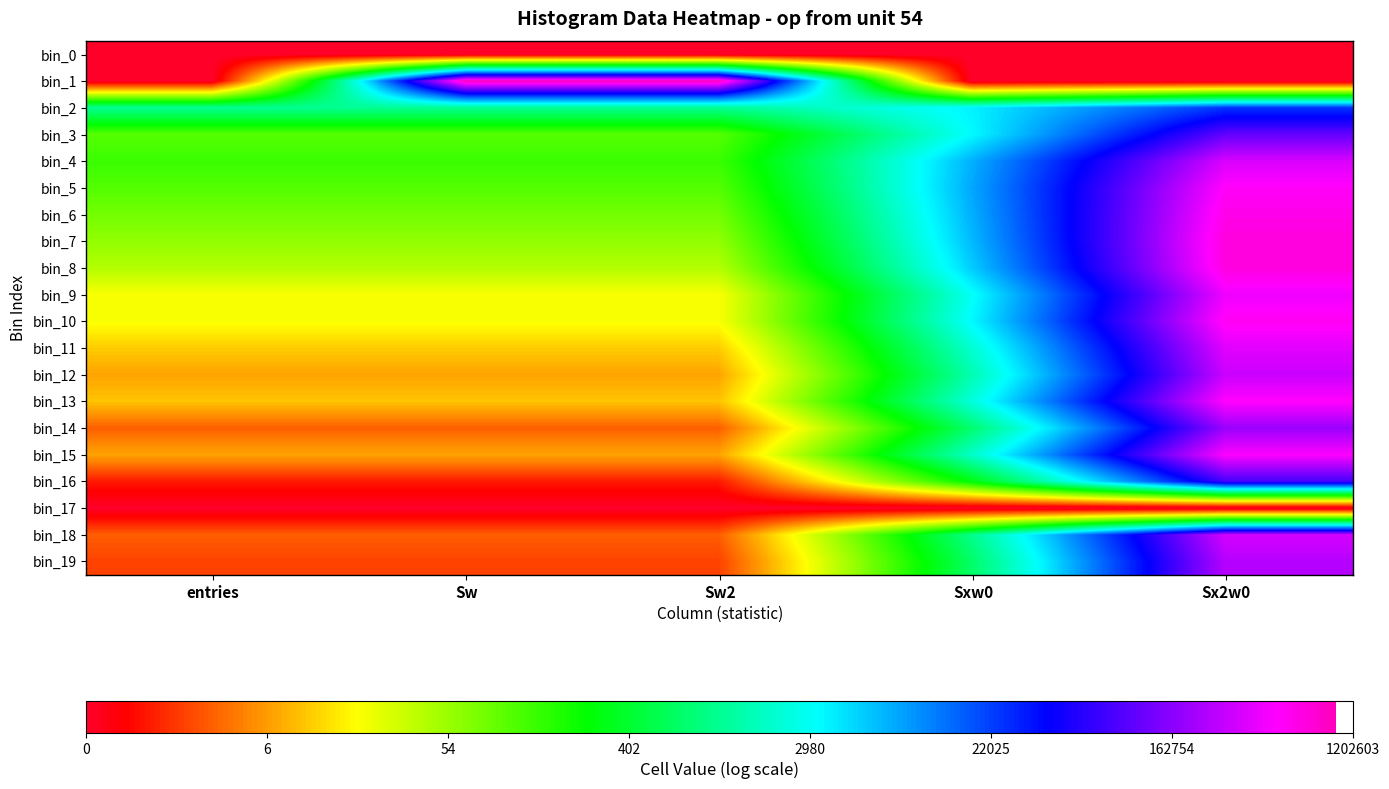

Which label corresponds to the largest value in the chart?

Sw